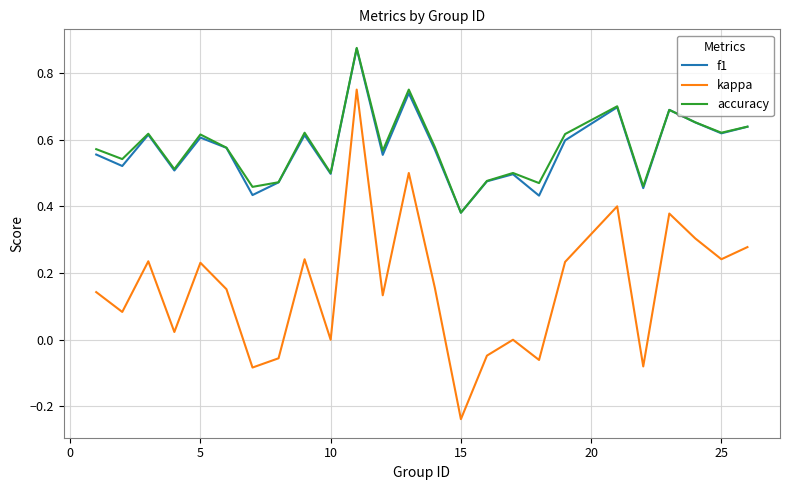

True or false: accuracy and kappa intersect in this chart.

False